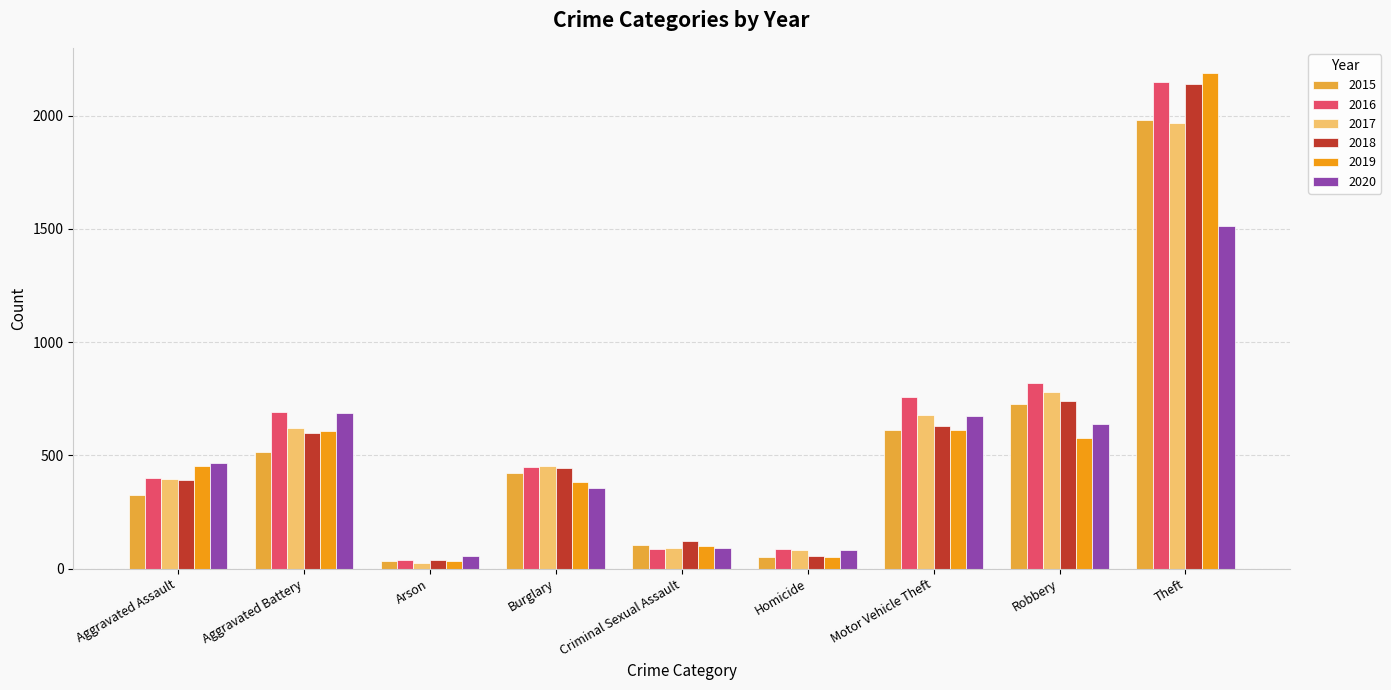

What is the difference between the 2019 values at Theft and Motor Vehicle Theft?

1579